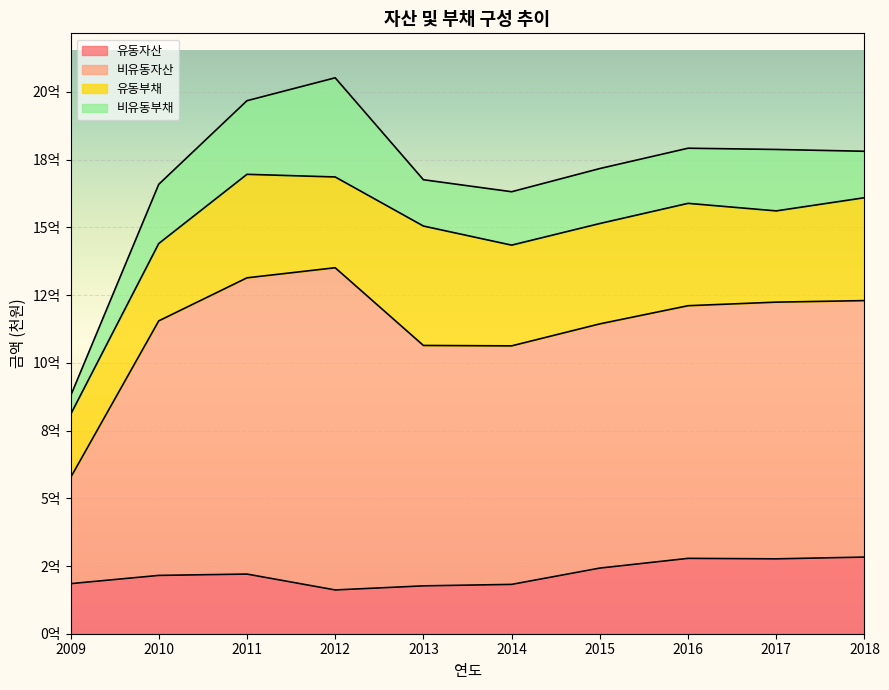

Does the chart display data point markers on the line(s)?

No